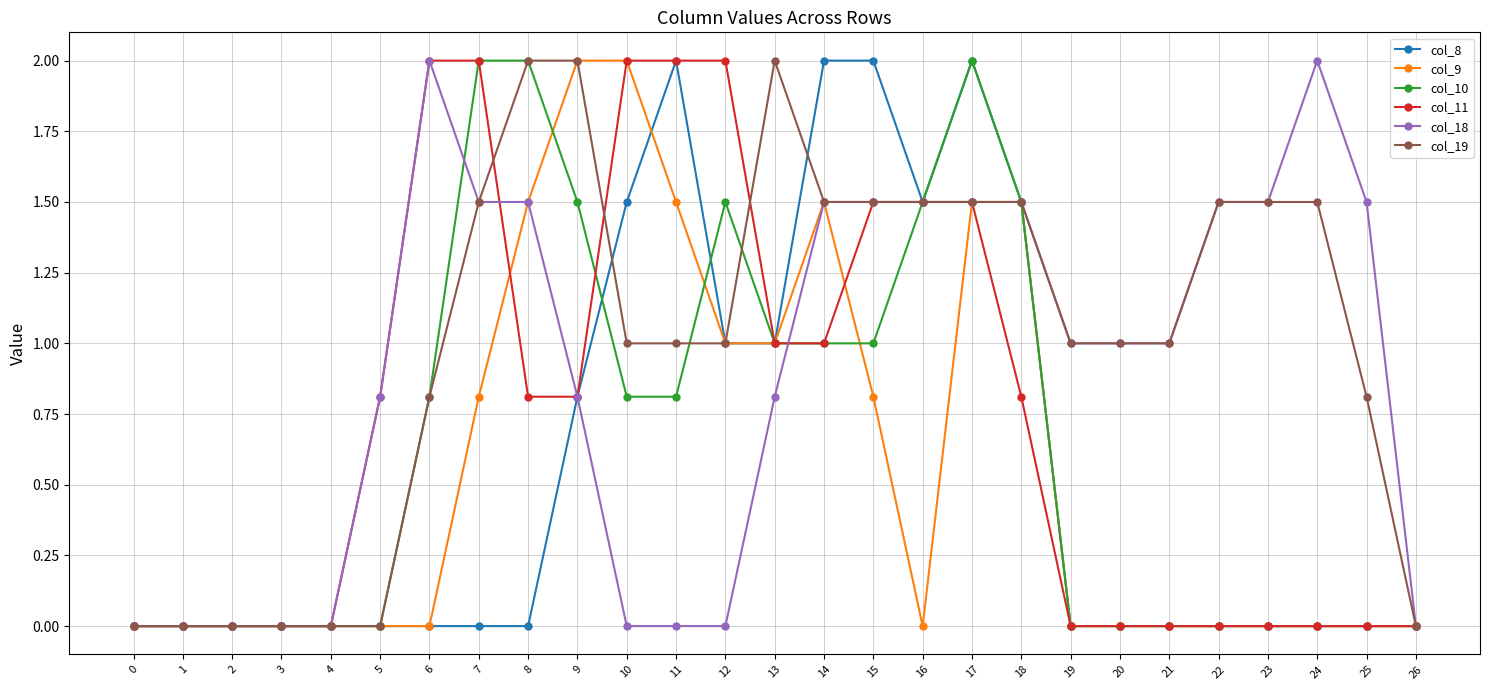

What is the maximum value for col_11?

2.0